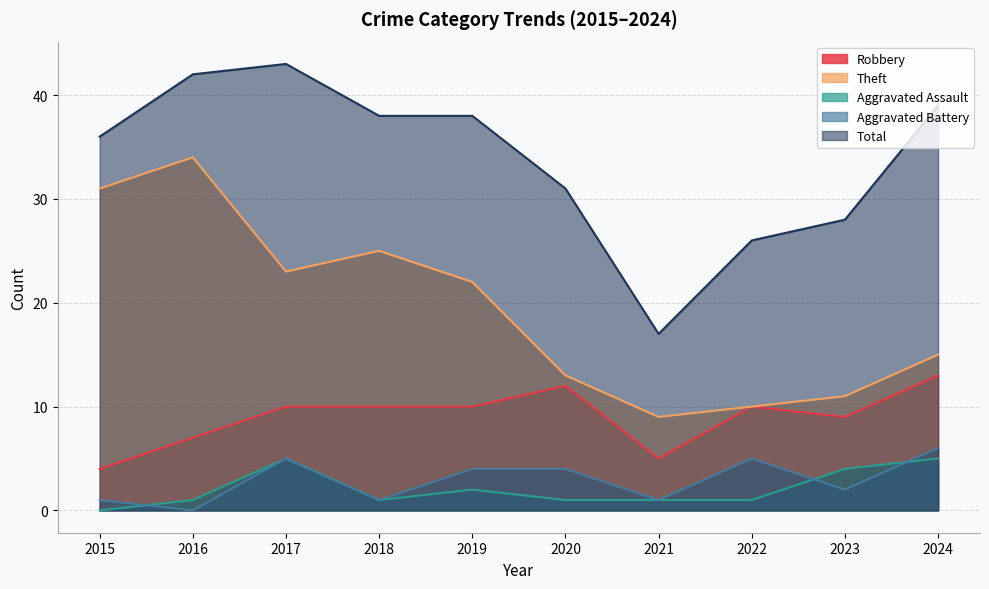

Which has a higher value, 2023 or 2016?

2023